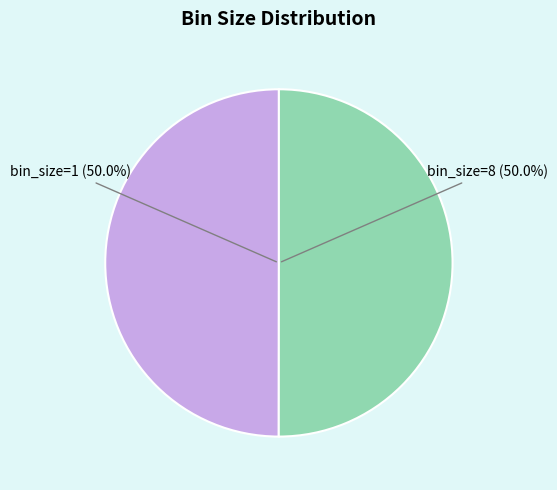

How many segments does this pie chart have?

2